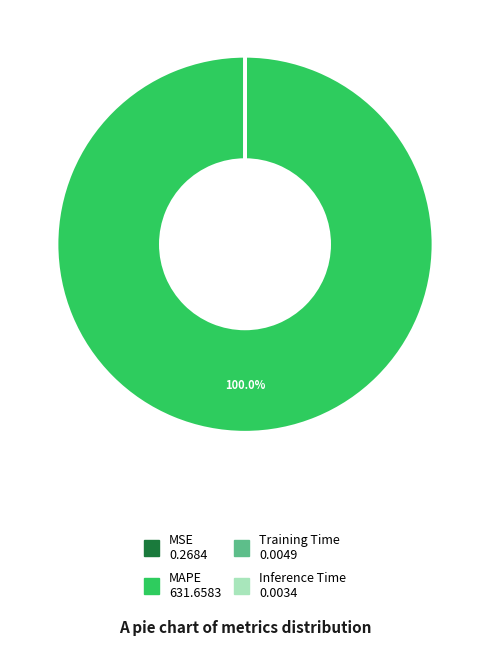

Which category has the biggest portion of the pie?

MAPE